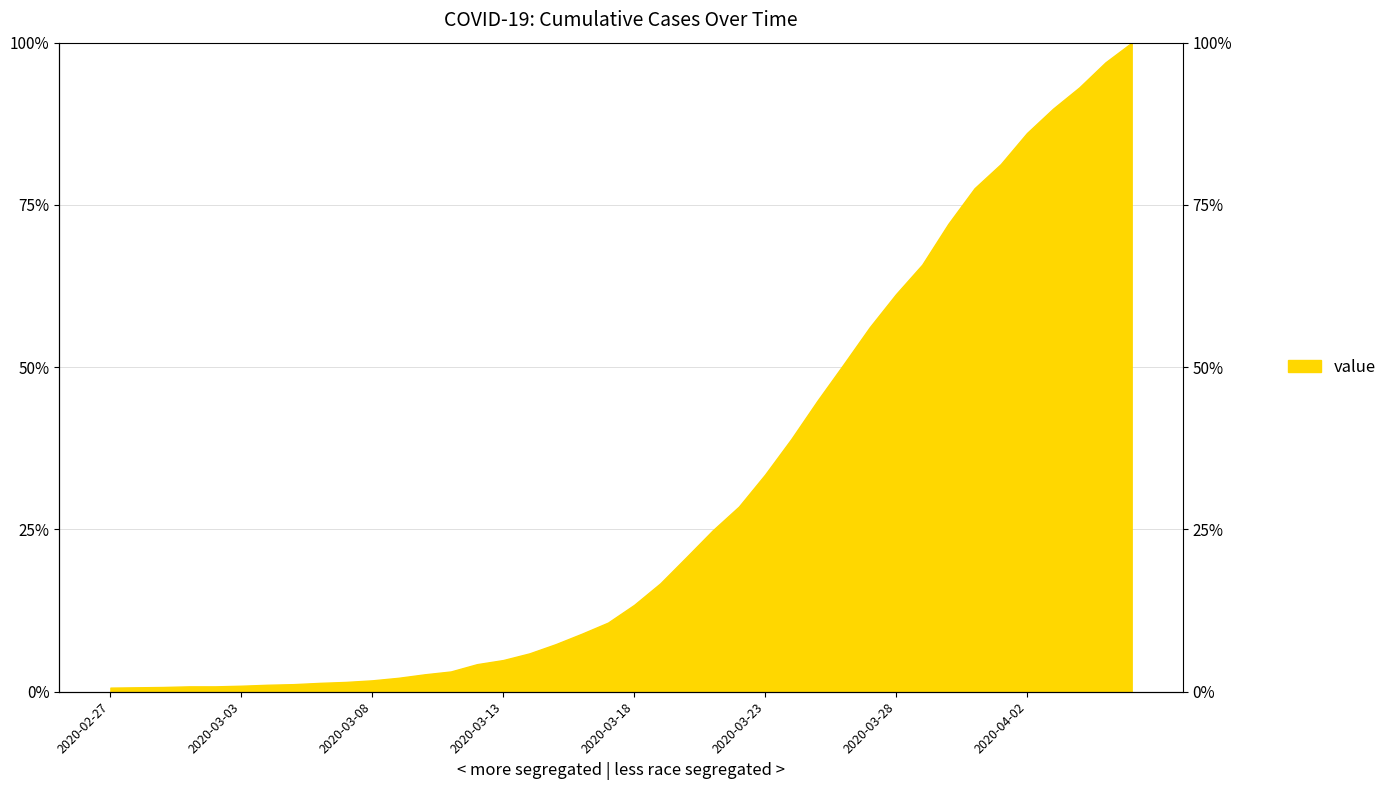

The value at 2020-04-03 is 36.5. True or false?

False